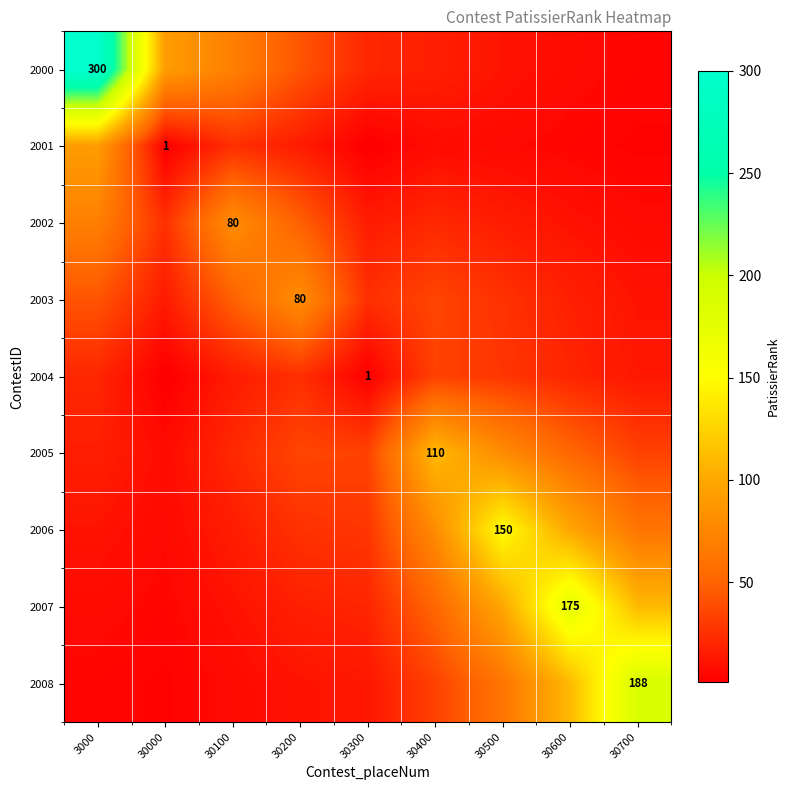

What is the difference between the maximum and minimum values in the 2006 series?

143.8